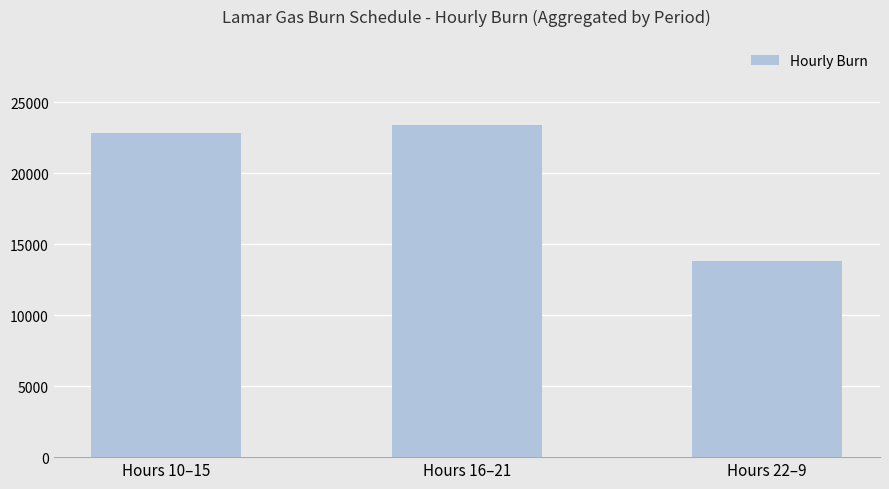

How many data points does each series have?

3